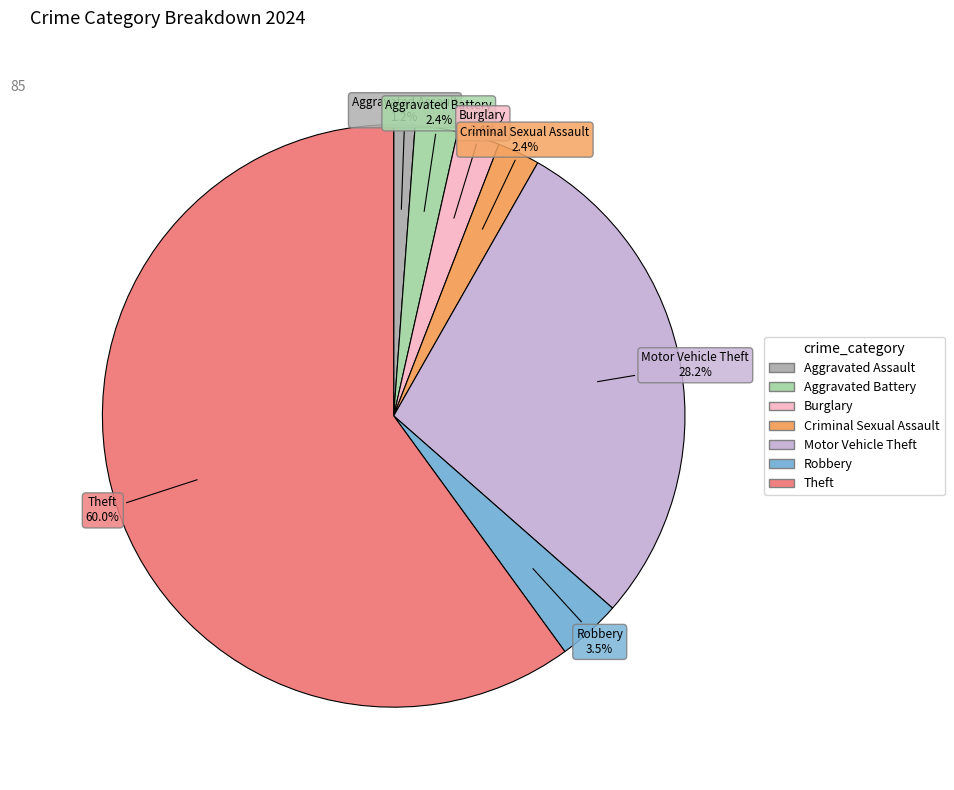

What is the majority slice?

Theft